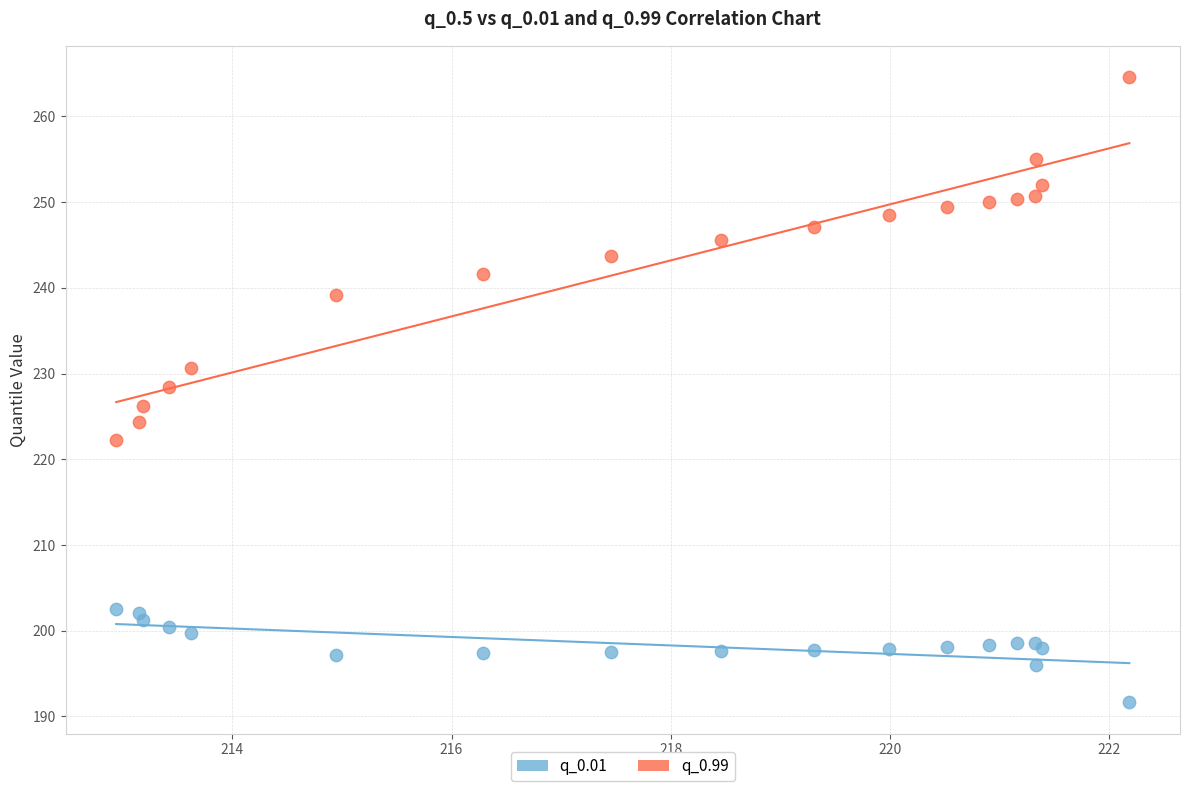

What are all the series names shown in the legend?

q_0.01, q_0.99